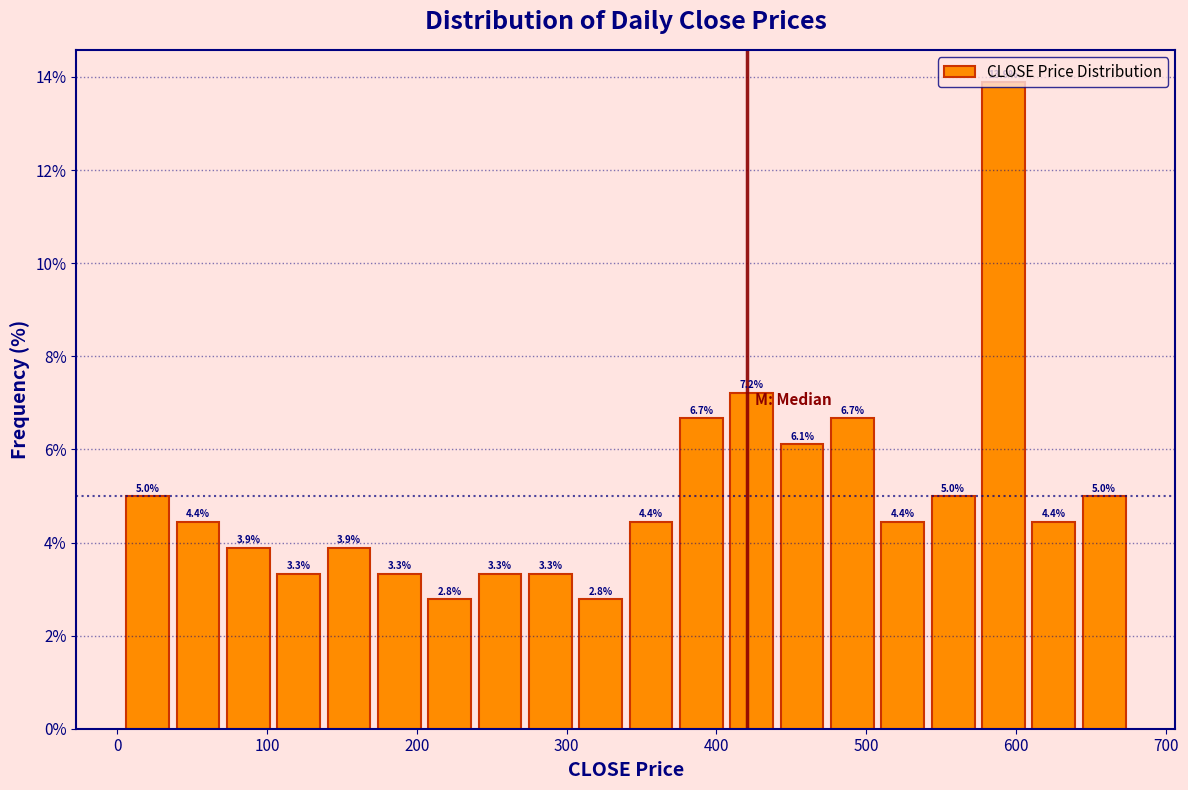

Read against the x-axis, roughly where is the centre of the tallest bar?

590